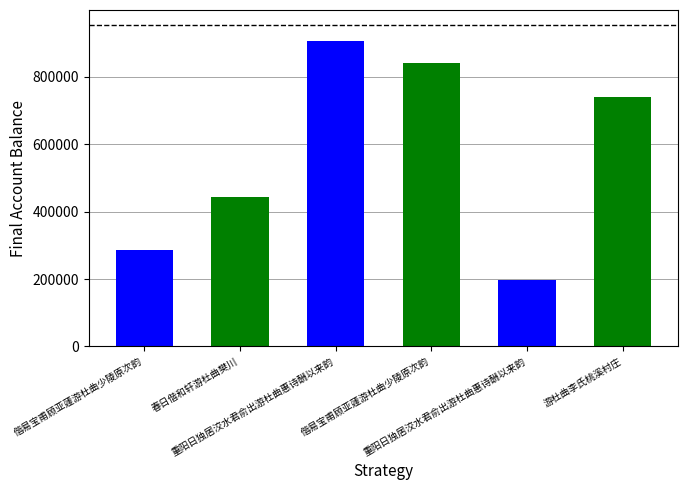

What is the sum of all values?

3414512